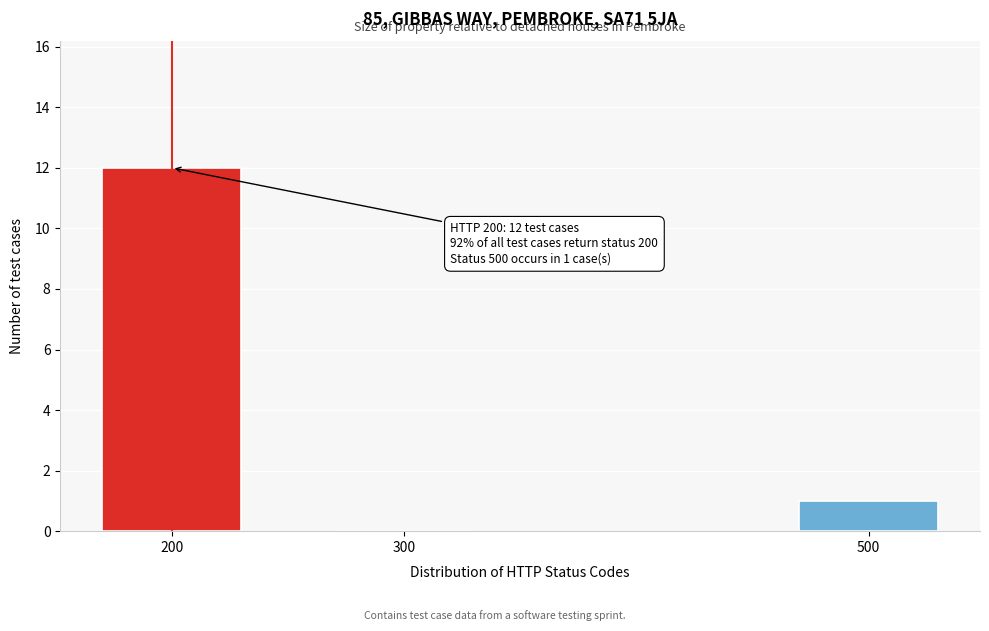

Reading right to left, transcribe all the data shown in this chart.

500=1	300=0	200=12